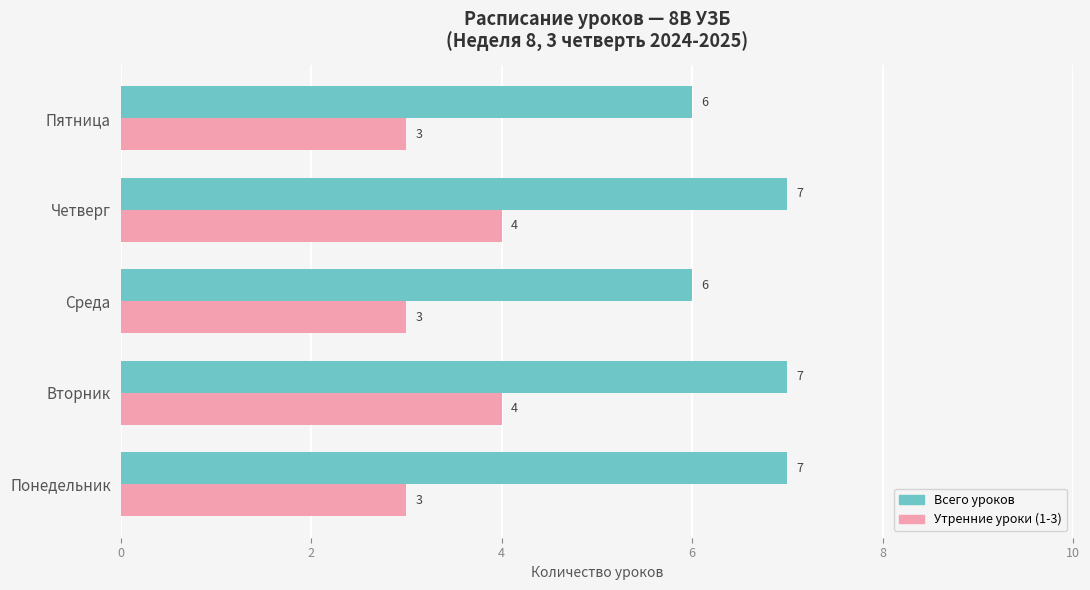

What is the maximum value for Утренние уроки (1-3)?

4